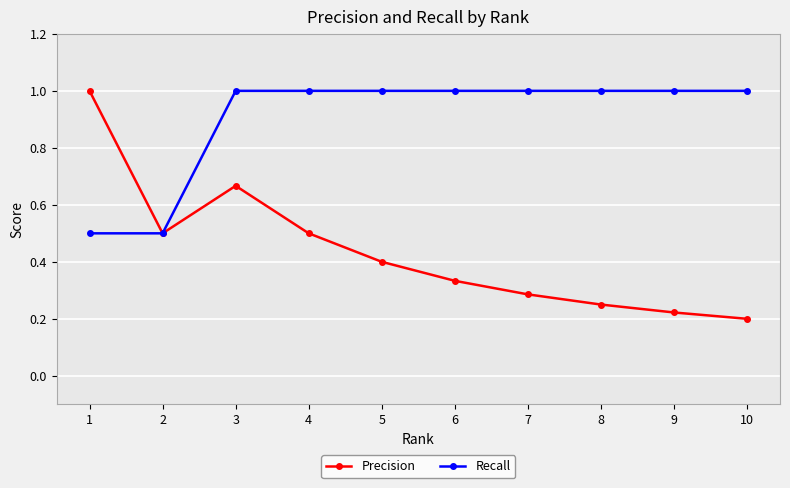

What is the value of the Precision point at the 5th from the left?

0.4